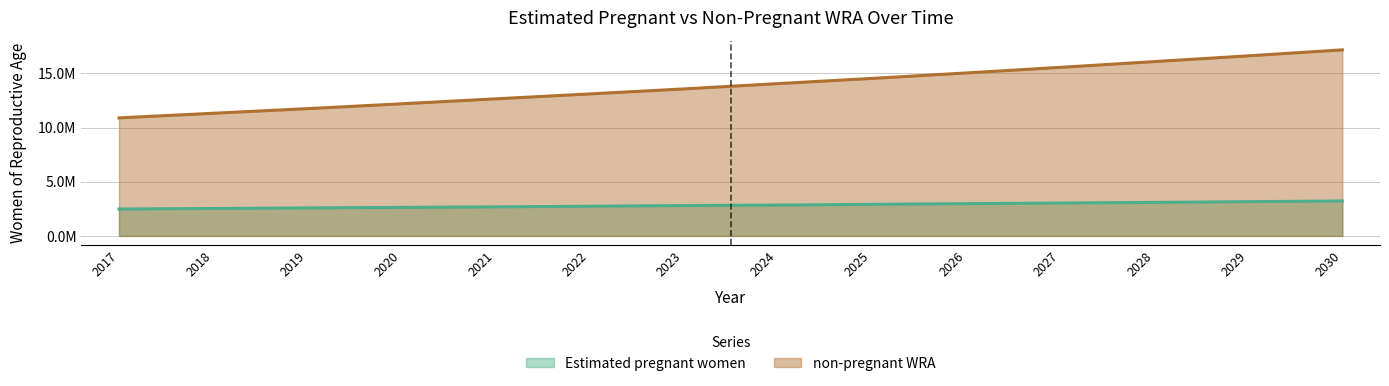

What is the sum of all Estimated pregnant women values?

39693737.4